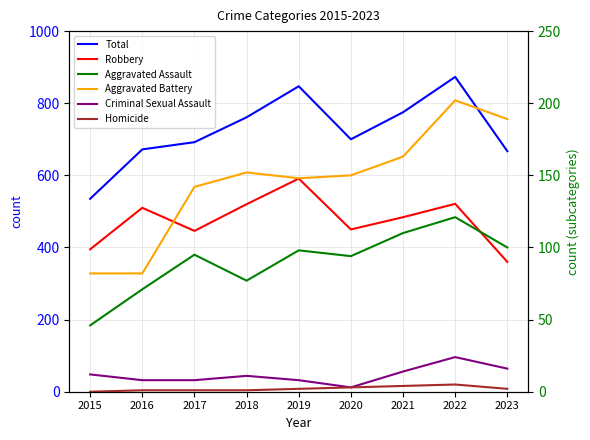

True or false: Homicide has more than 1 interior local peaks.

False